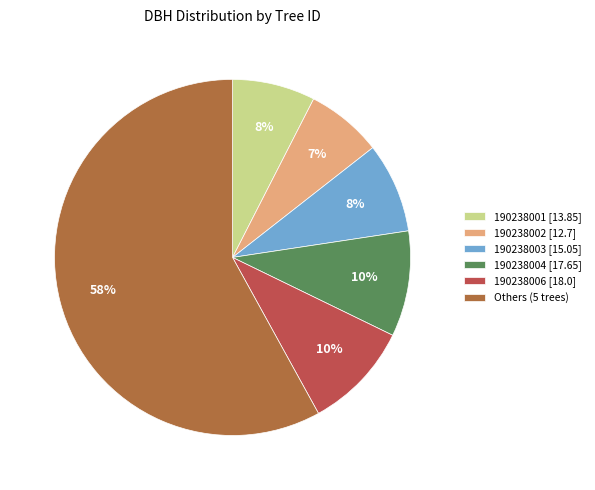

How many slices are in this pie chart?

6